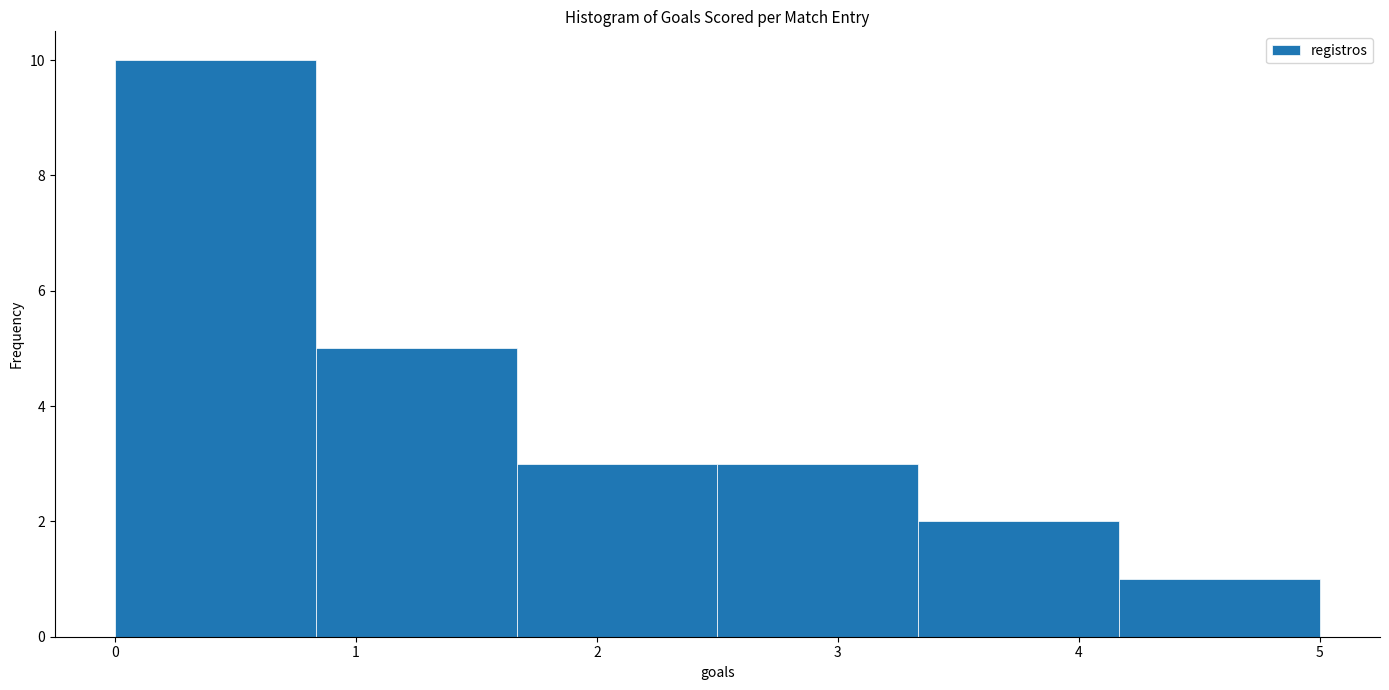

Reading left to right, list every bar in this chart as the range it spans on the x-axis followed by its height. Neither the bar edges nor the heights are printed on the chart, so give them approximately, as read against the axes.

0.0 to 0.8: 10
0.8 to 1.7: 5
1.7 to 2.5: 3
2.5 to 3.3: 3
3.3 to 4.2: 2
4.2 to 5.0: 1